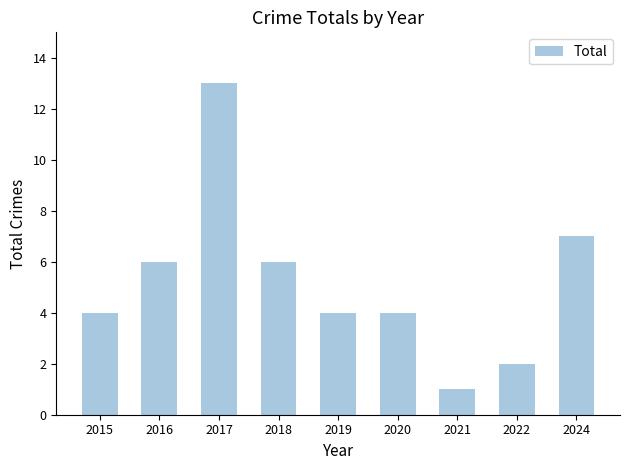

Are the bars horizontal?

No